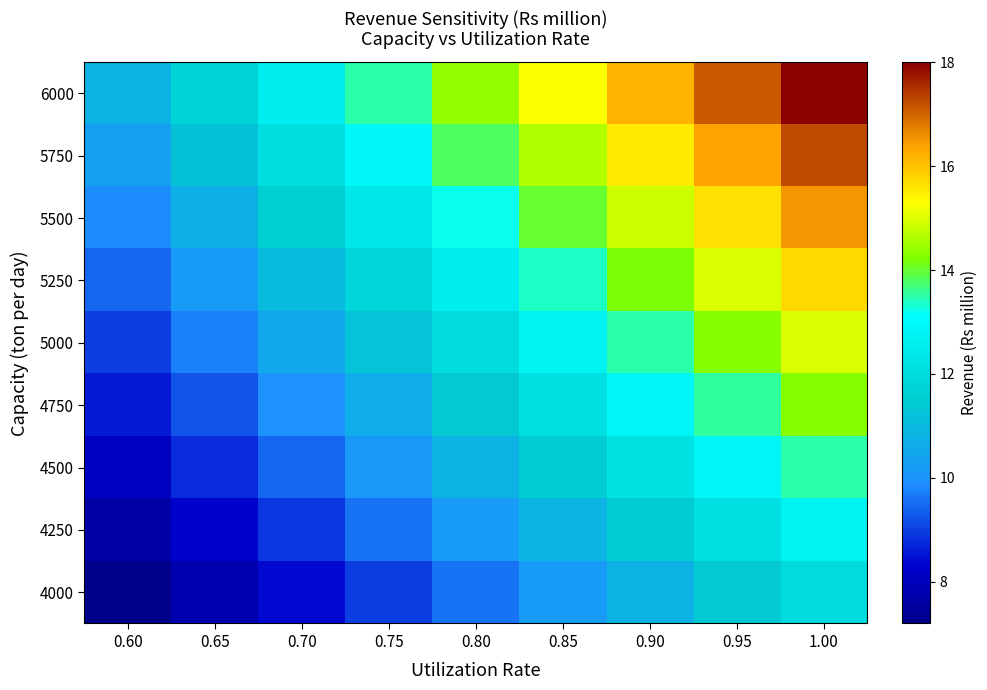

At which category does the chart reach its peak across all series?

1.00